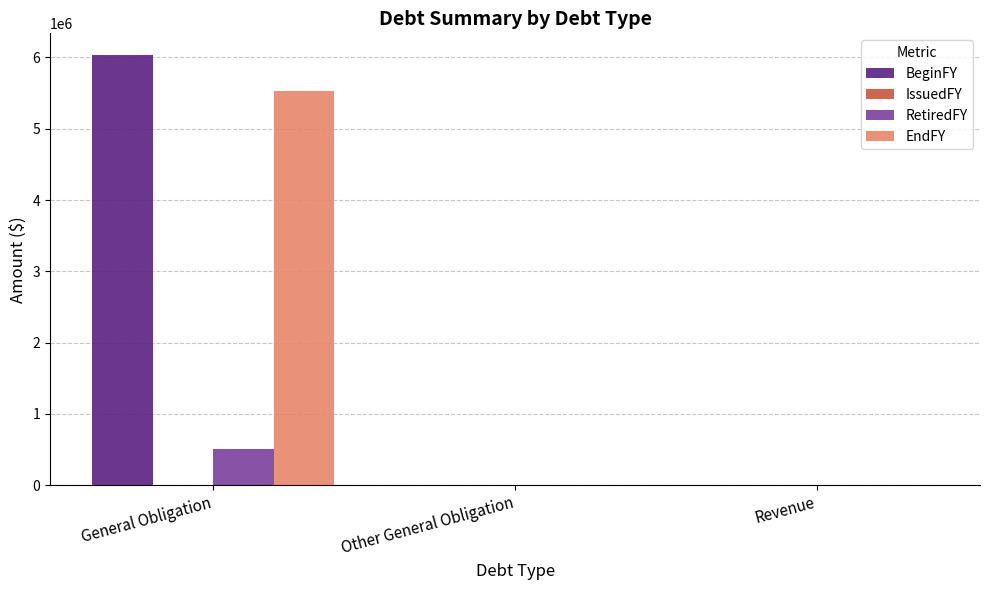

What is the sum of the RetiredFY values at Revenue and General Obligation?

510000